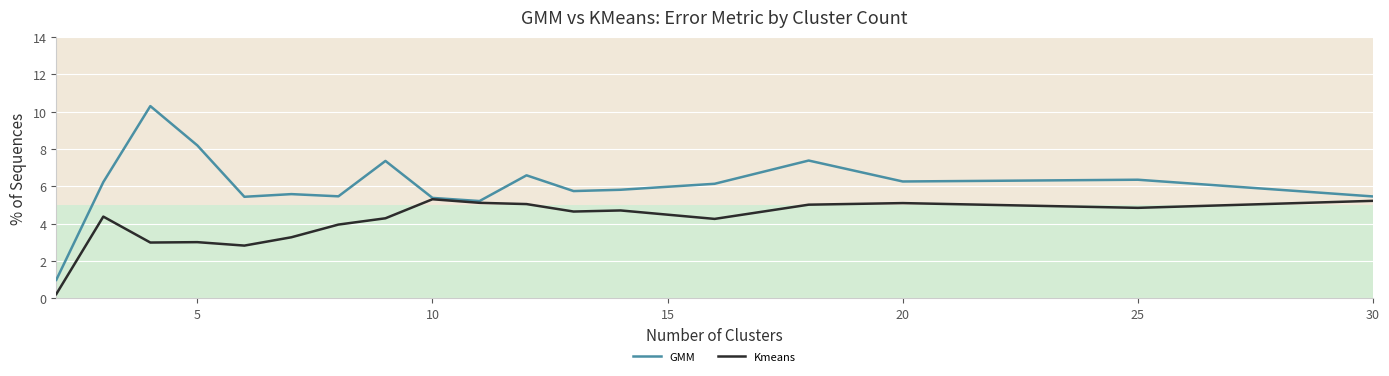

What are all the series names shown in the legend?

GMM, Kmeans